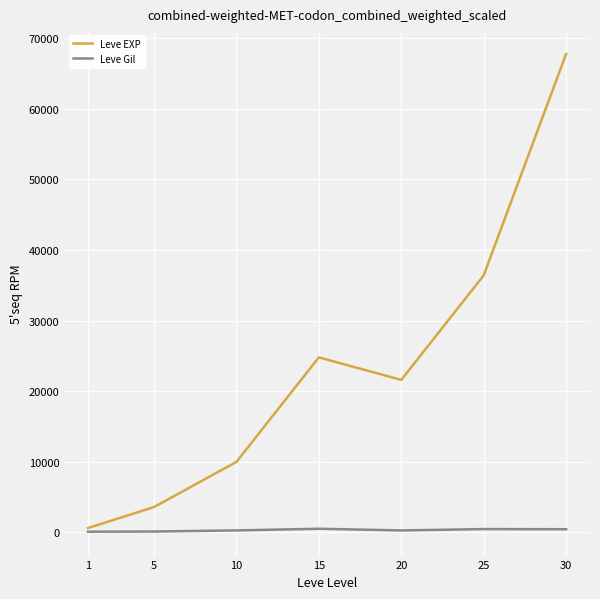

Which series has the widest spread of values?

Leve EXP